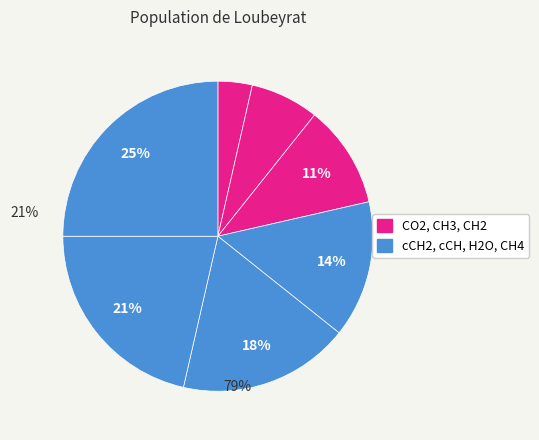

How many segments does this pie chart have?

7